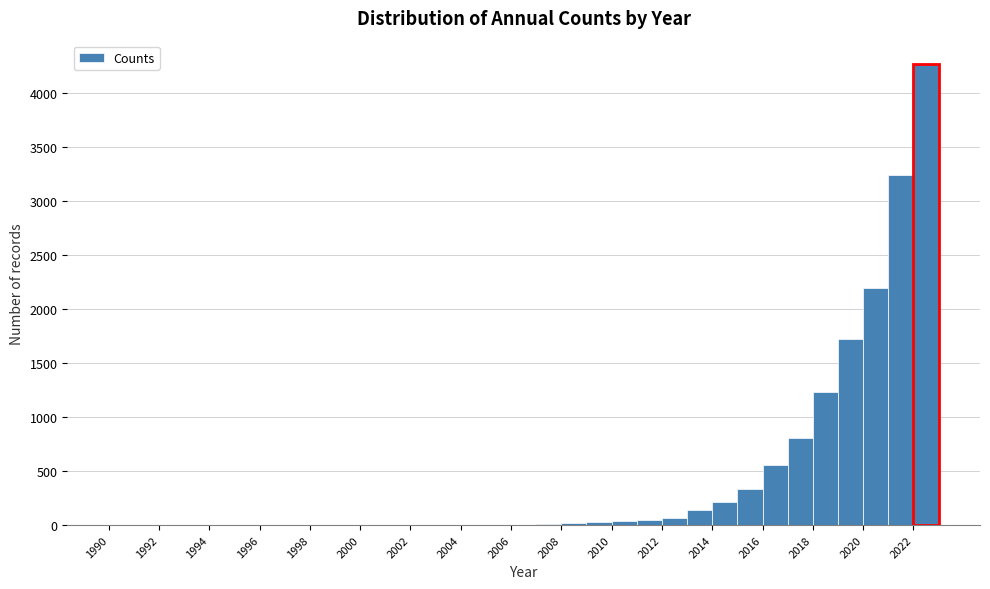

Reading left to right, list every bar in this chart as the range it spans on the x-axis followed by its height. The values are not printed on the chart, so give them approximately, as read against the axis.

1990 to 1991: 0
1991 to 1992: 0
1992 to 1993: 0
1993 to 1994: 0
1994 to 1995: 0
1995 to 1996: 0
1996 to 1997: 0
1997 to 1998: 0
1998 to 1999: 0
1999 to 2000: 0
2000 to 2001: under 50
2001 to 2002: under 50
2002 to 2003: under 50
2003 to 2004: under 50
2004 to 2005: under 50
2005 to 2006: under 50
2006 to 2007: under 50
2007 to 2008: under 50
2008 to 2009: under 50
2009 to 2010: under 50
2010 to 2011: under 50
2011 to 2012: under 50
2012 to 2013: 50
2013 to 2014: 150
2014 to 2015: 200
2015 to 2016: 350
2016 to 2017: 550
2017 to 2018: 800
2018 to 2019: 1250
2019 to 2020: 1700
2020 to 2021: 2200
2021 to 2022: 3250
2022 to 2023: 4250